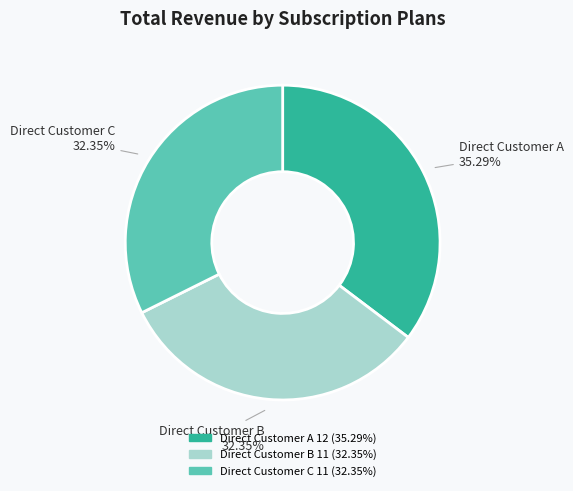

To the nearest percent, what is the difference between the largest and smallest slice percentages?

3%